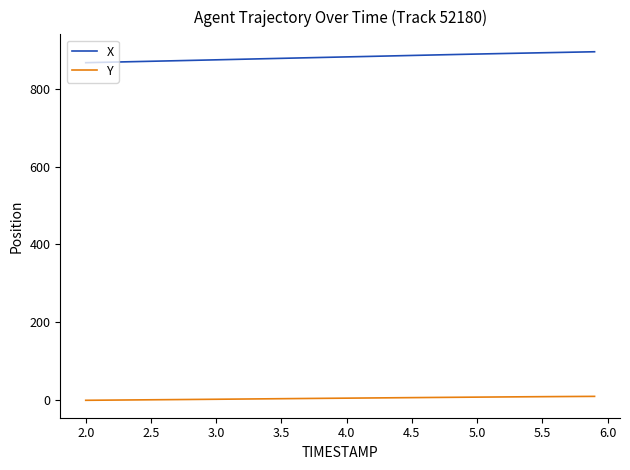

List the series in order of their peak value, lowest first.

Y, X